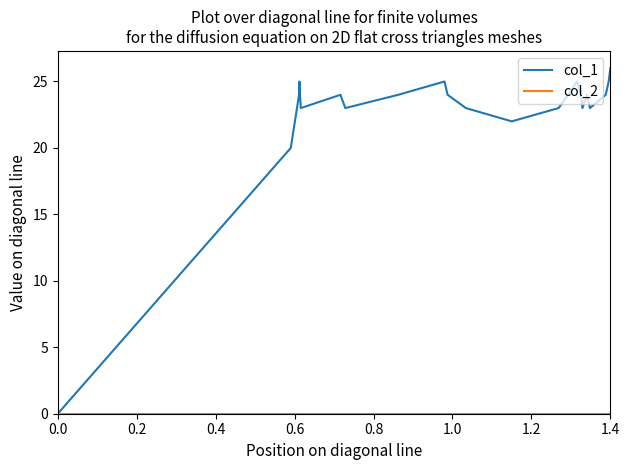

Which series has the widest spread of values?

col_1